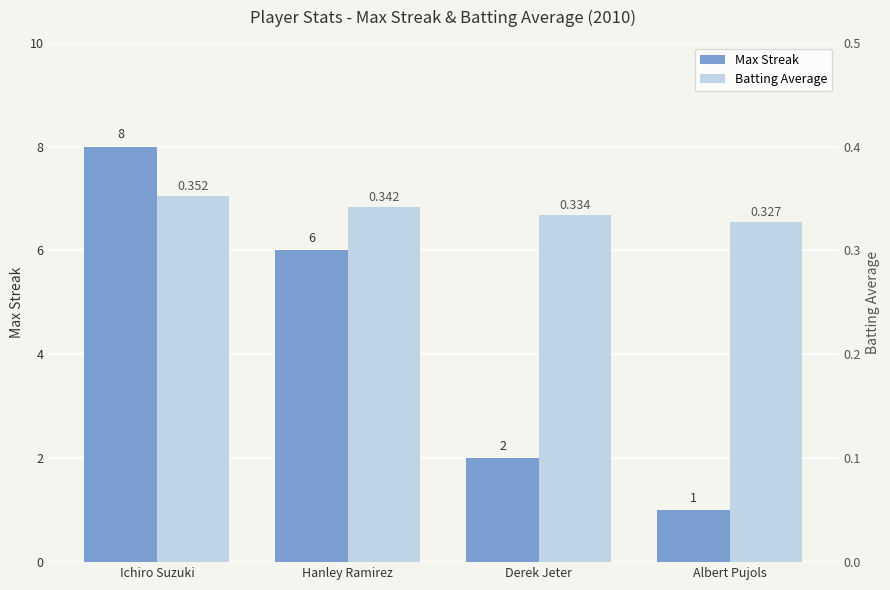

Where is Batting Average nearest to the value 0?

Albert Pujols